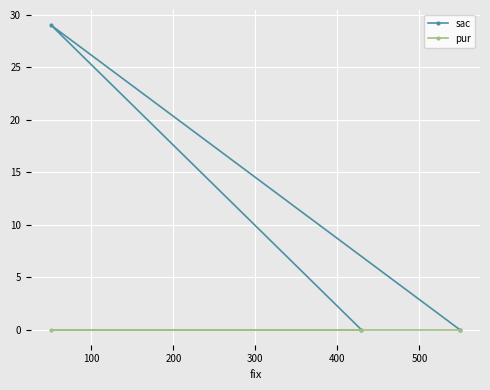

Reading left to right, extract all data points from this chart.

sac: 29	0	0
pur: 0	0	0